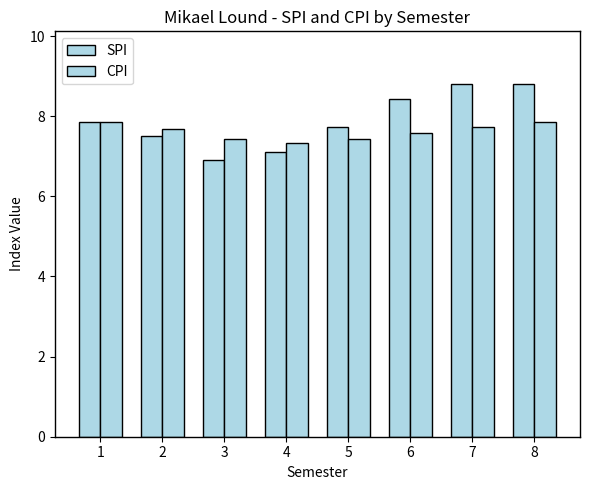

Does the chart contain any negative values?

No